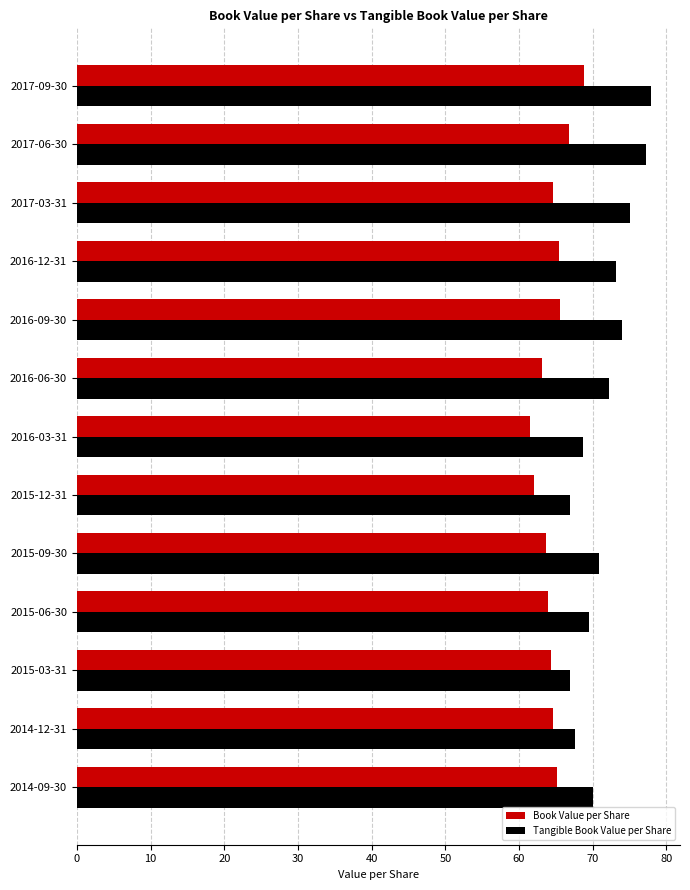

At which label is Tangible Book Value per Share closest to 72?

2016-06-30